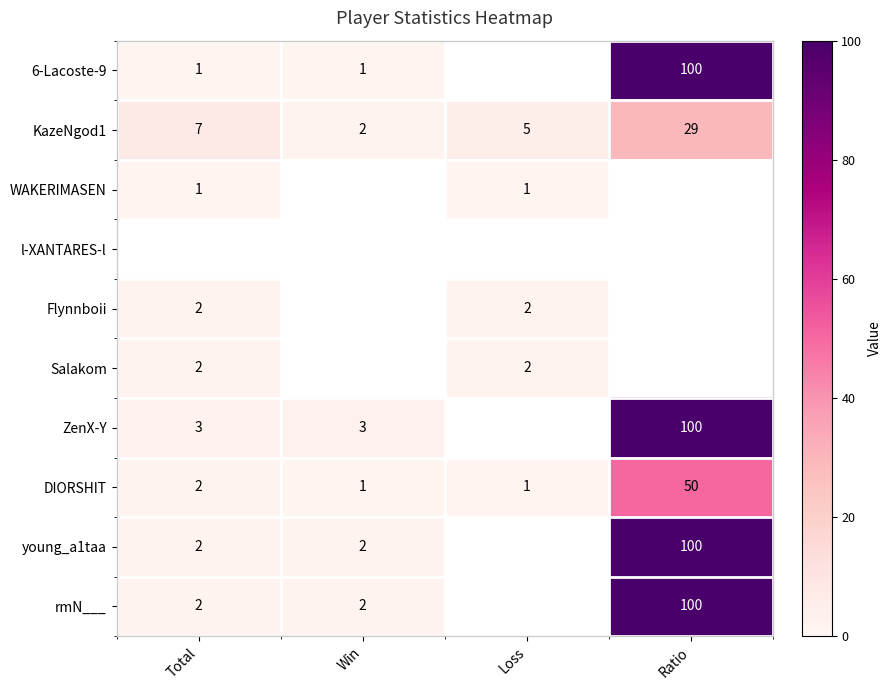

Is it true that WAKERIMASEN equals 1 at Loss?

True